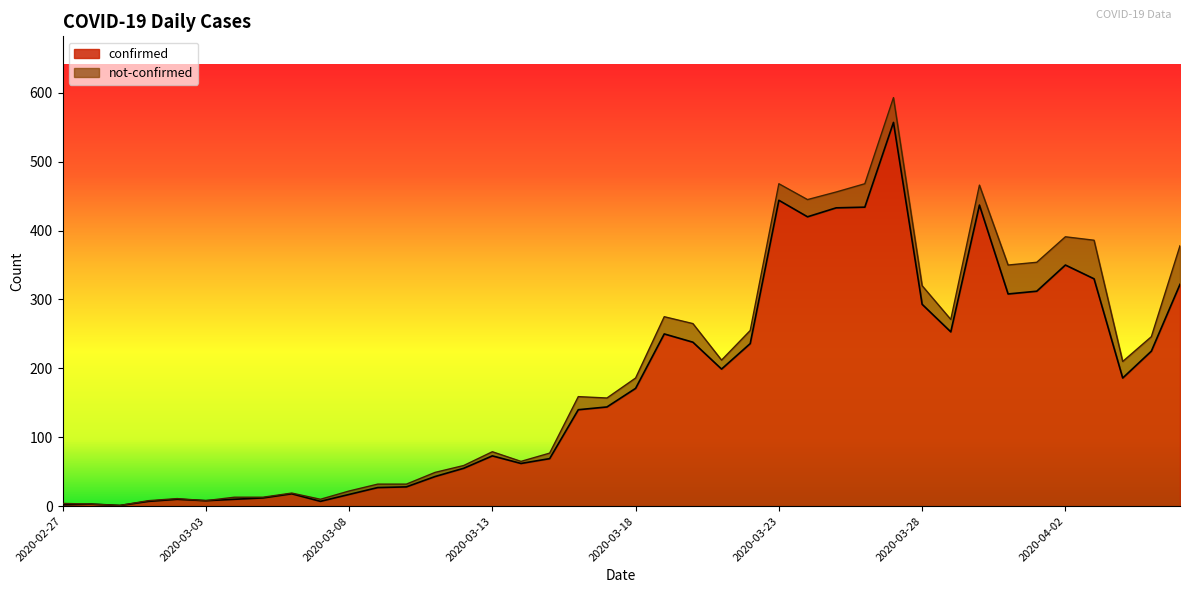

True or false: the data shows 444 at 2020-03-23.

True